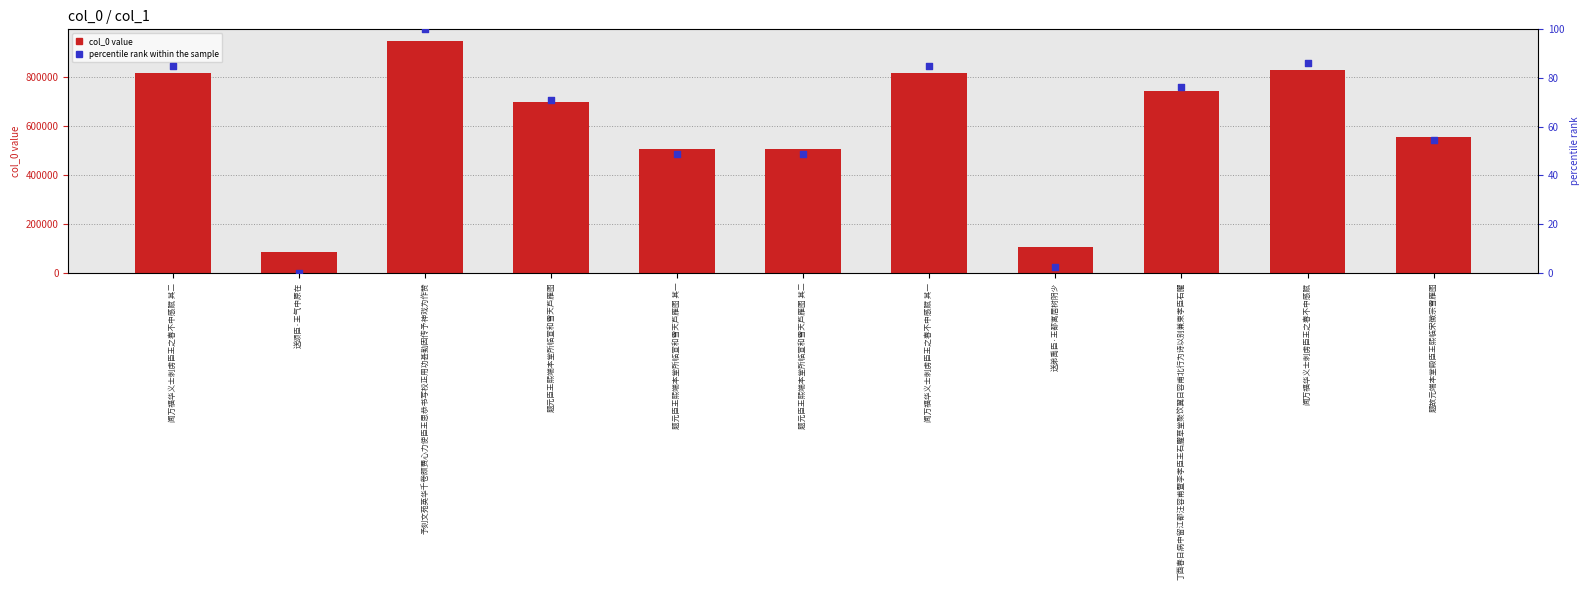

What is the total value across all series at 予刻文苑英华千卷颇费心力使臣王思恭书写校正用功甚勤因传予神戏为作赞?

948249.0